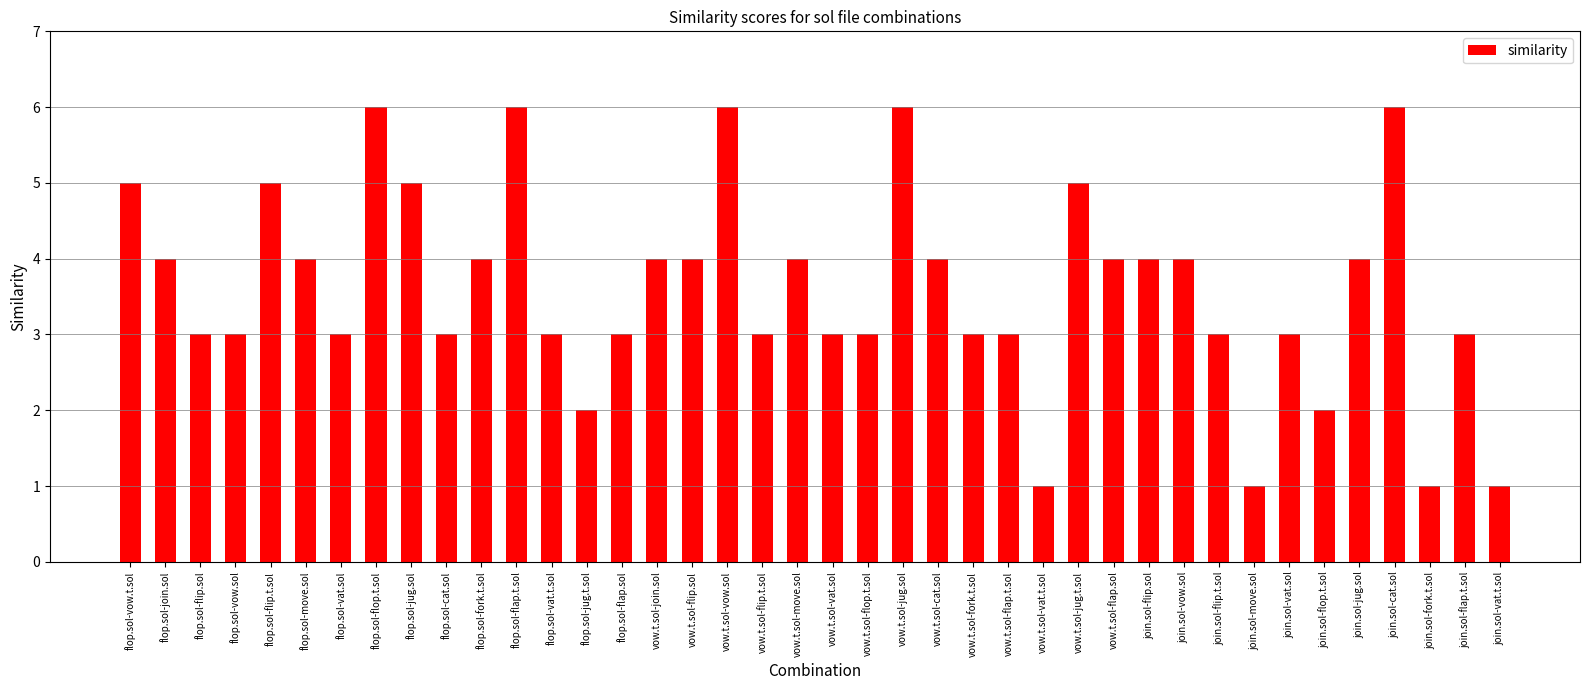

What is the greatest value displayed?

6